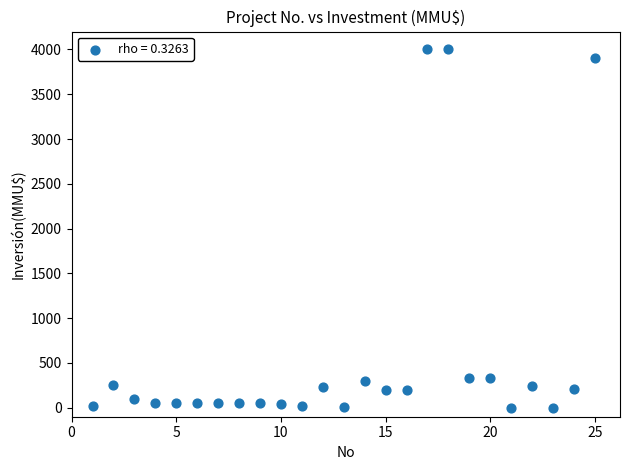

What is the range of X values (max minus min)?

24